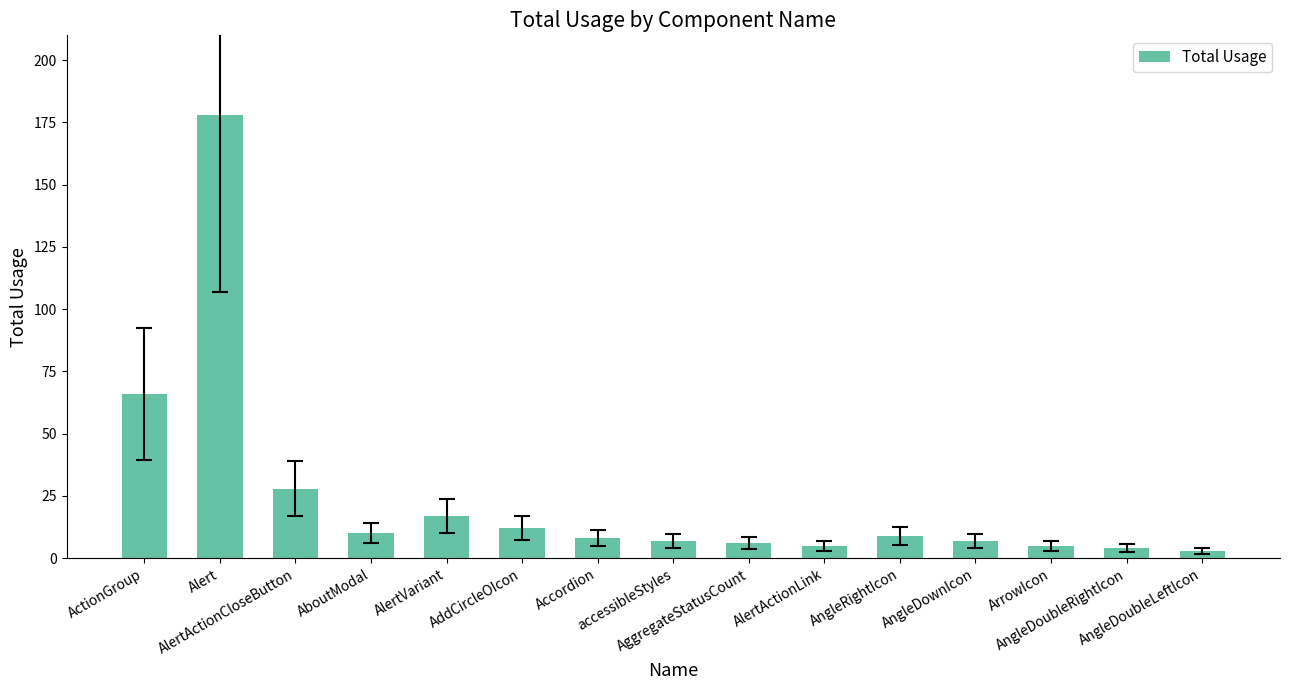

What is the difference between the second highest and second lowest values?

62